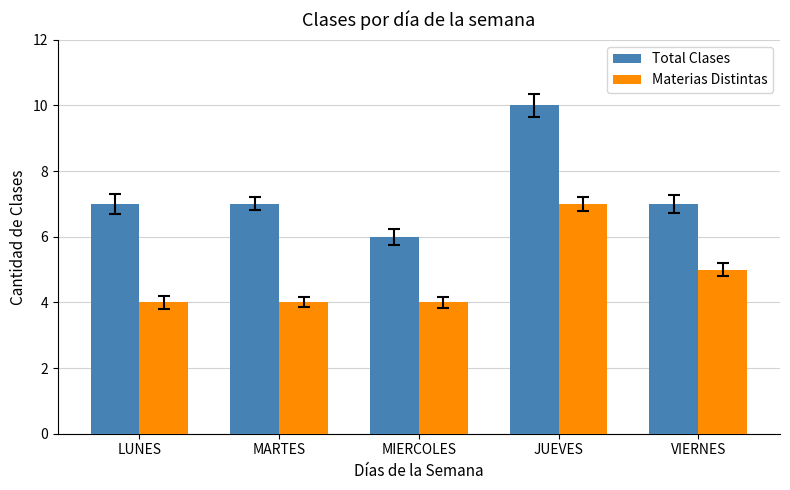

What is the maximum value shown in the chart?

10